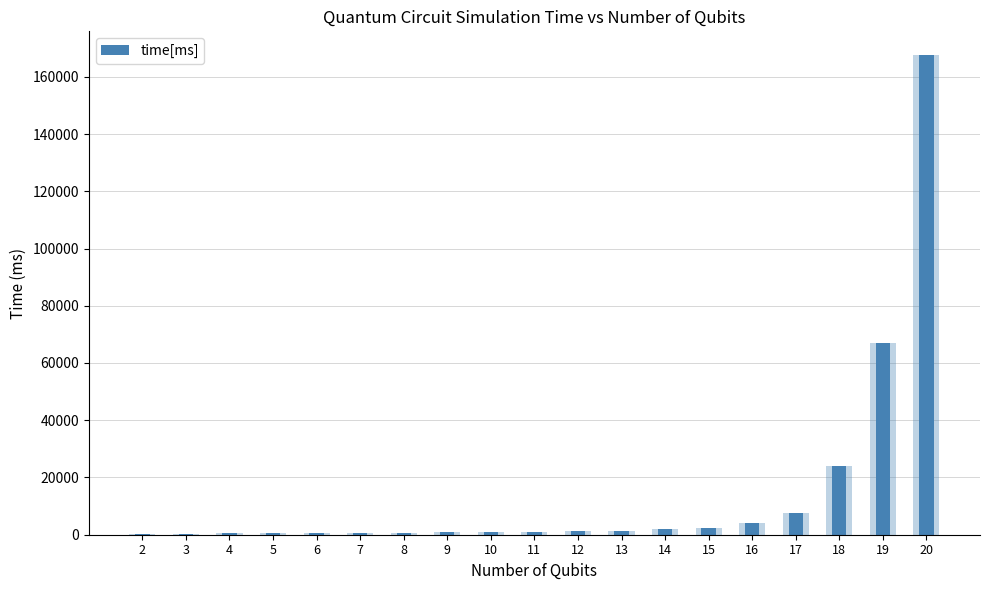

What is the average value?

14941.4